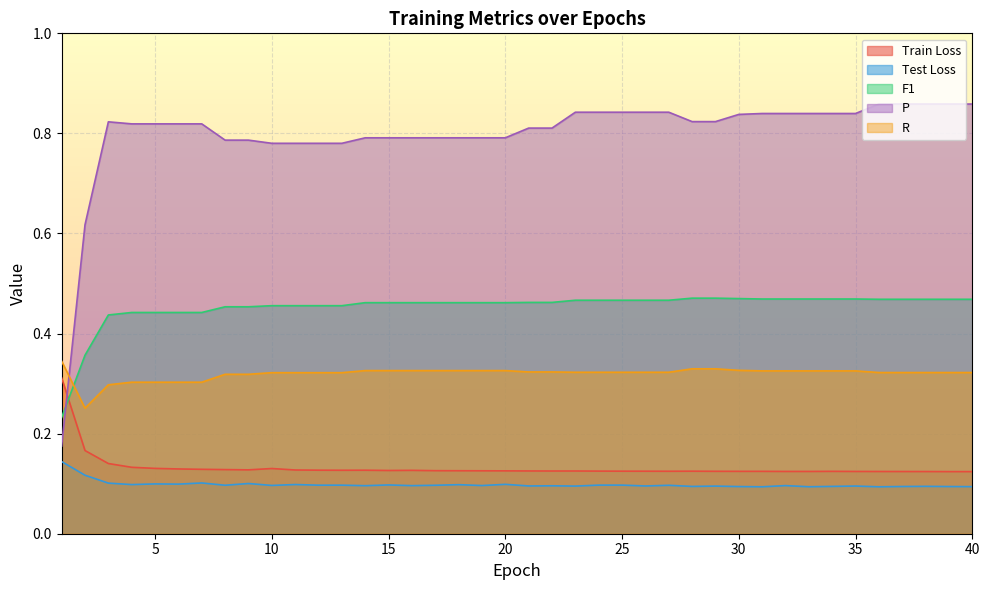

Is the value of Train Loss at 19 greater than the value of F1 at 26?

No